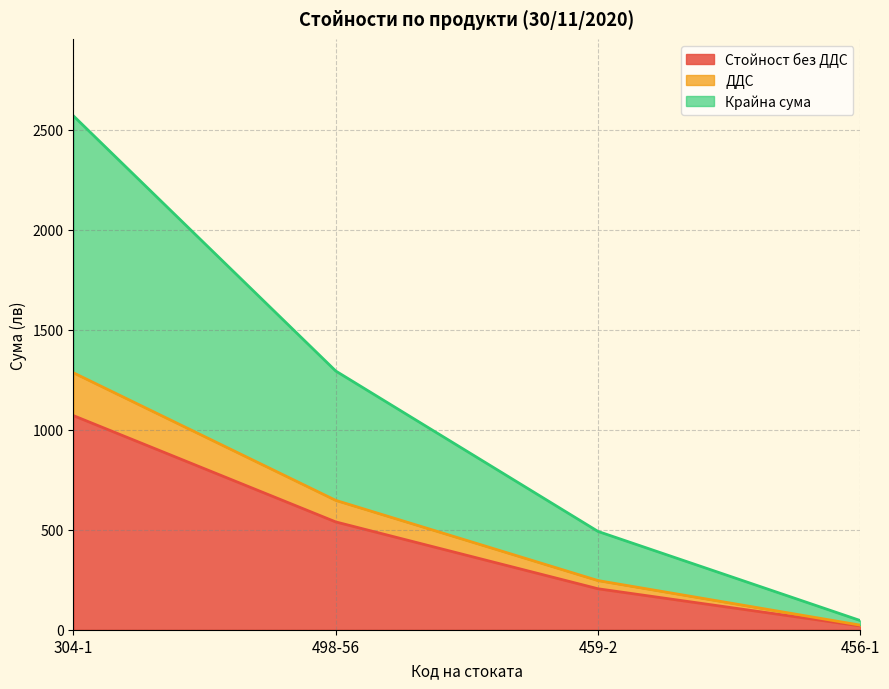

Between 304-1 and 456-1, which series saw the biggest shift?

Крайна сума